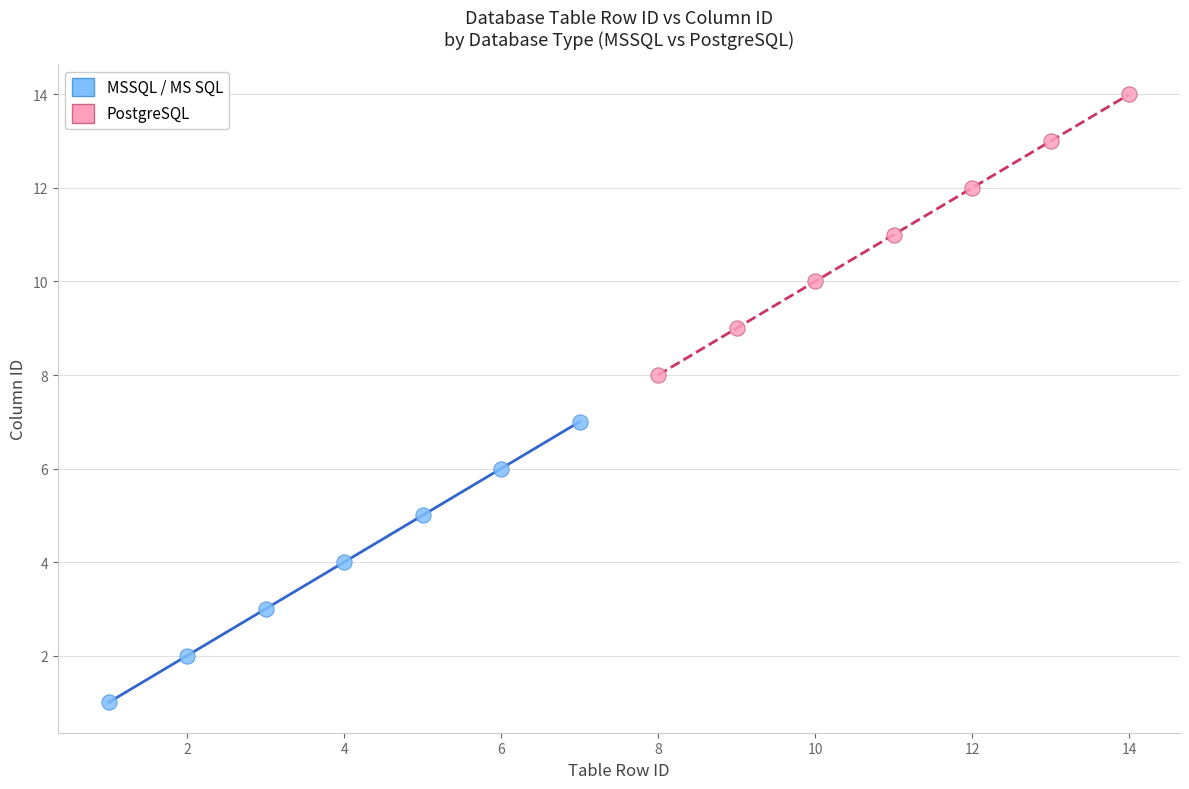

Which series reaches the maximum Y coordinate?

PostgreSQL